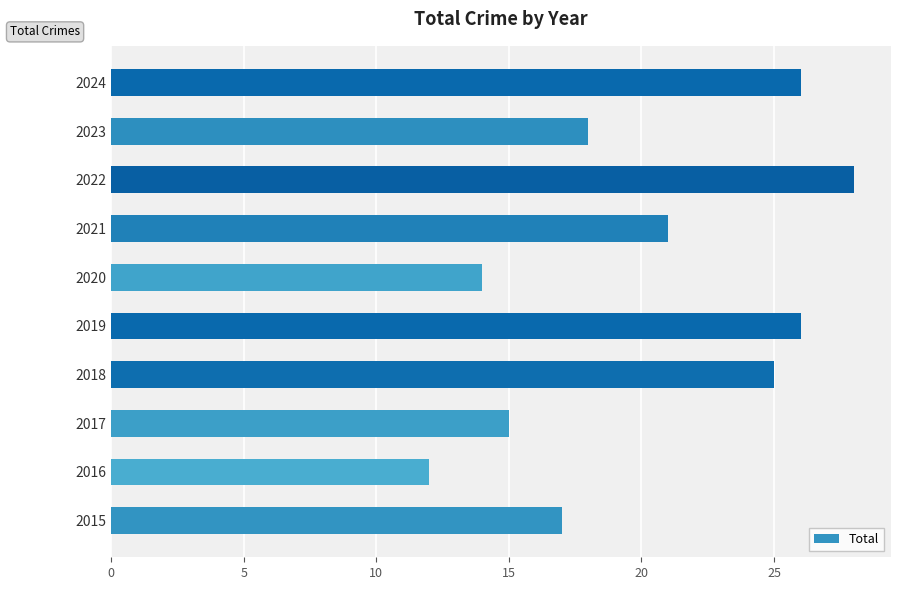

What is the smallest value displayed?

12